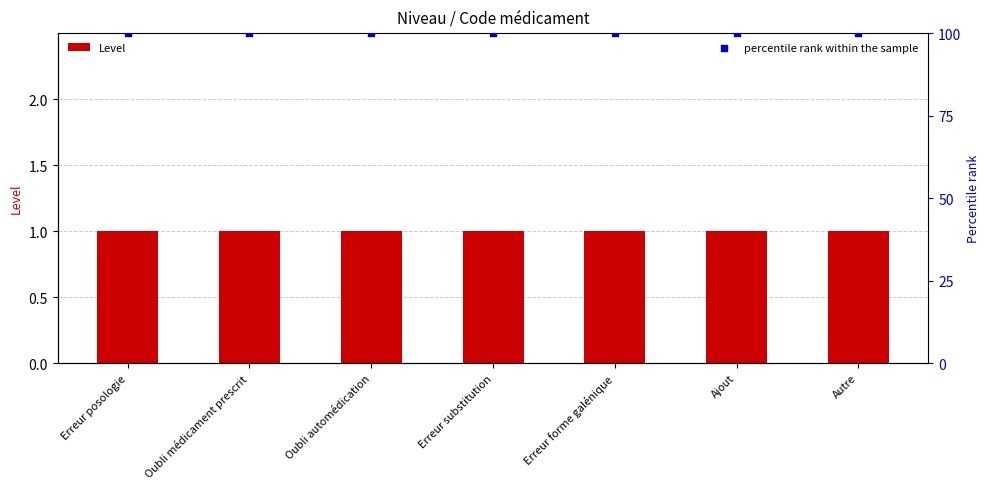

What is the total value across all series at Erreur posologie?

101